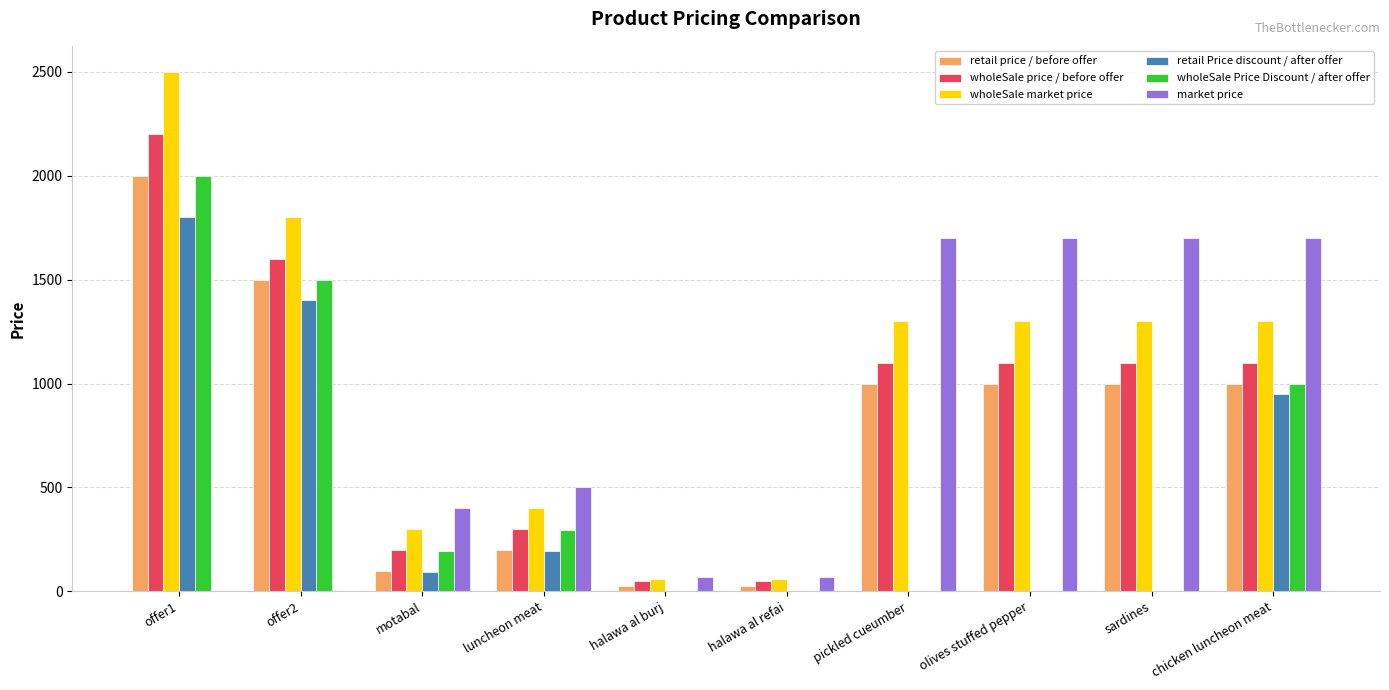

Does the chart contain stacked bars?

No